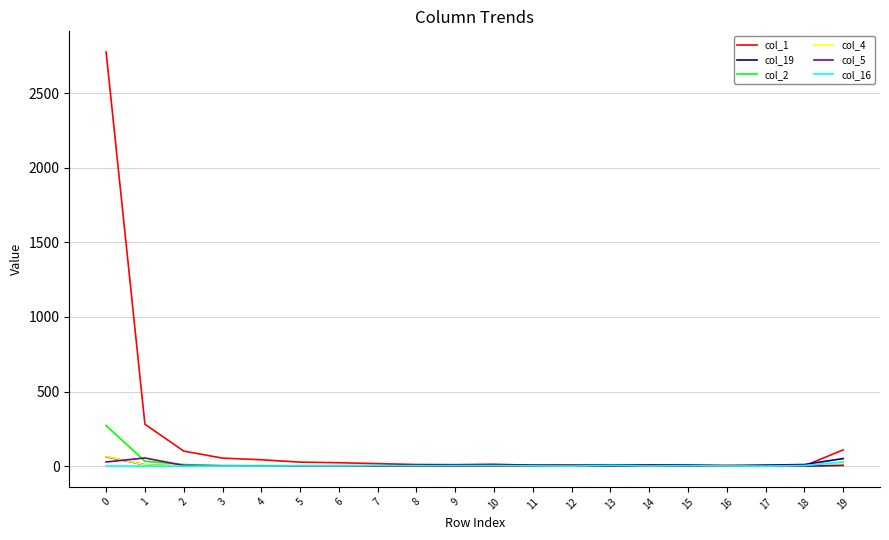

What is the greatest value displayed?

2776